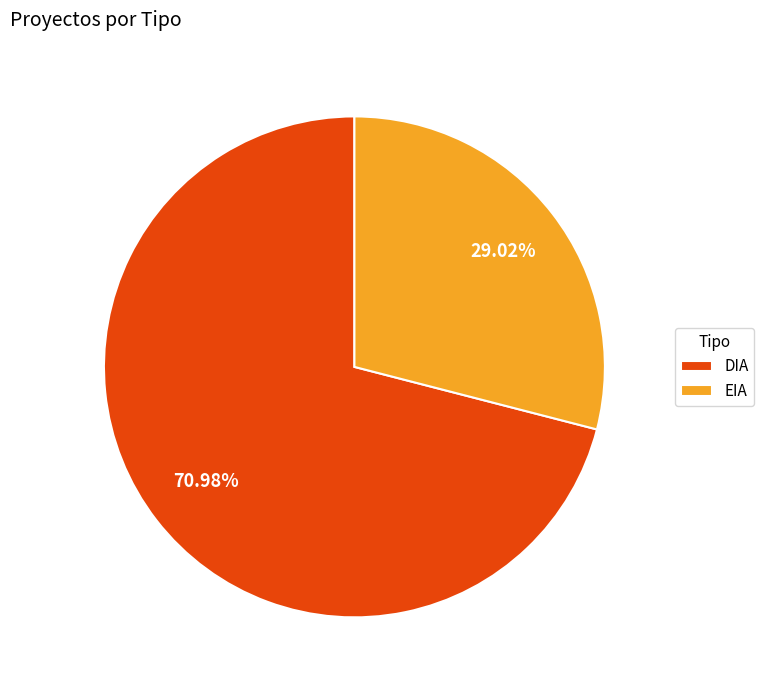

True or false: DIA accounts for 71% of the total.

True